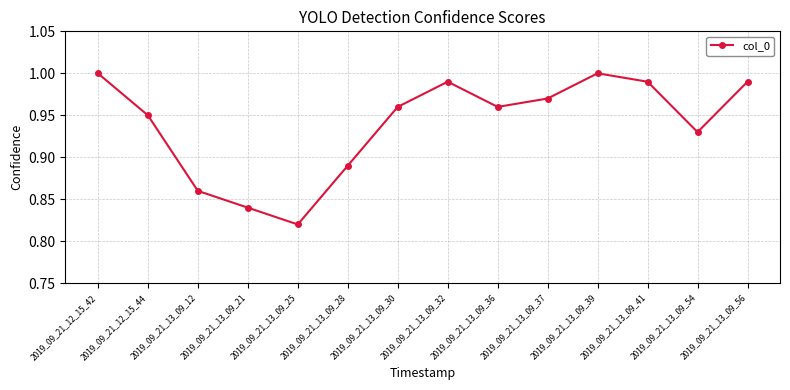

At which category does the data reach its first local valley?

2019_09_21_13_09_25